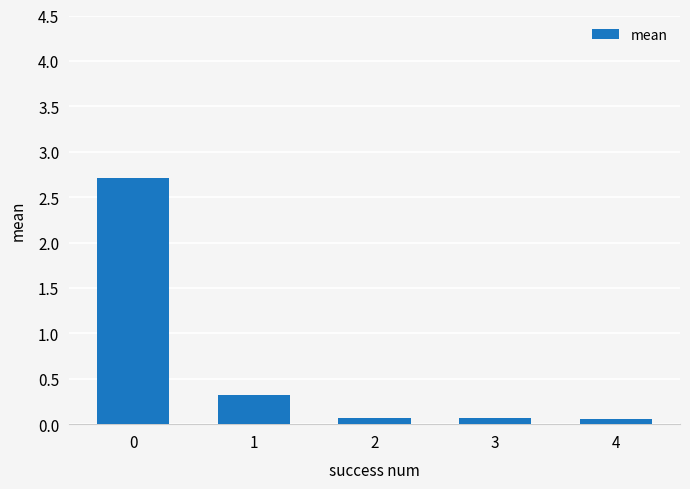

True or false: the data shows 0.1 at 4.

True